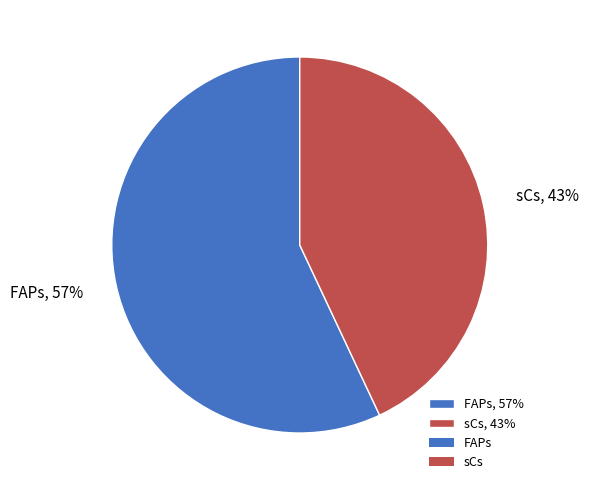

Combined, do FAPs and sCs account for over 50%?

Yes